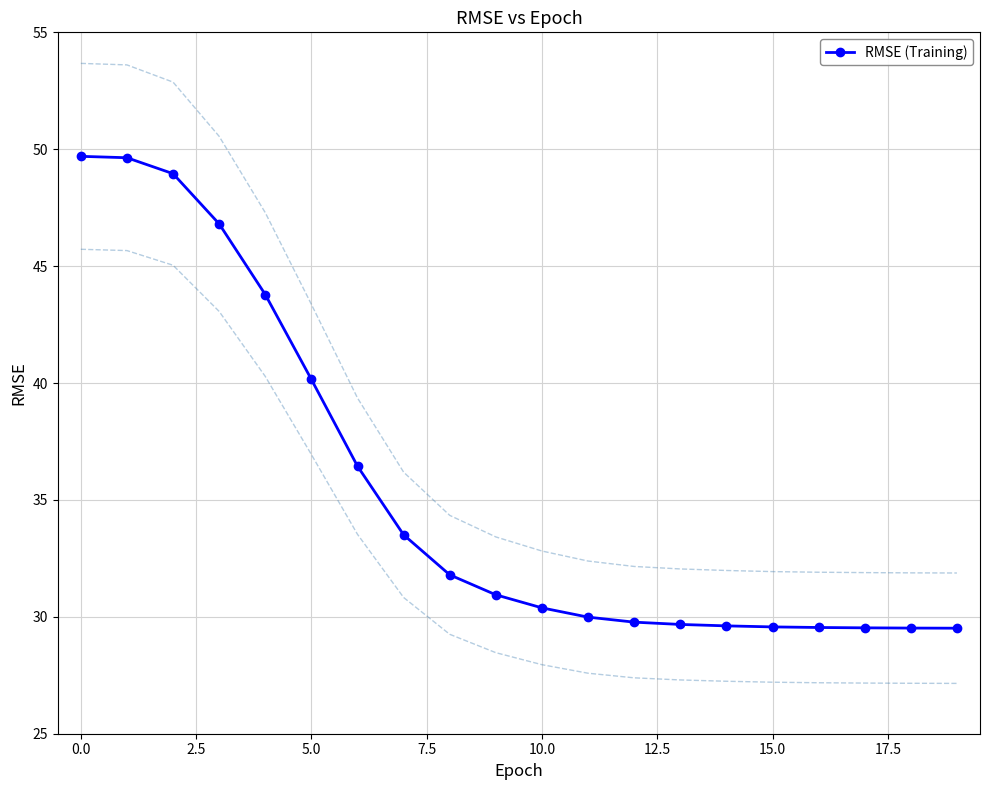

True or false: there are more than 0 points higher than both neighbors.

False